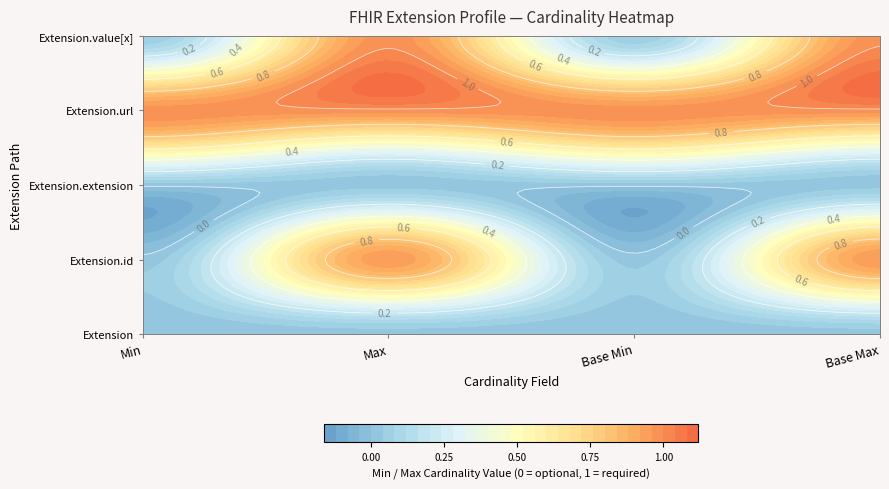

Count the number of data series in this chart.

5